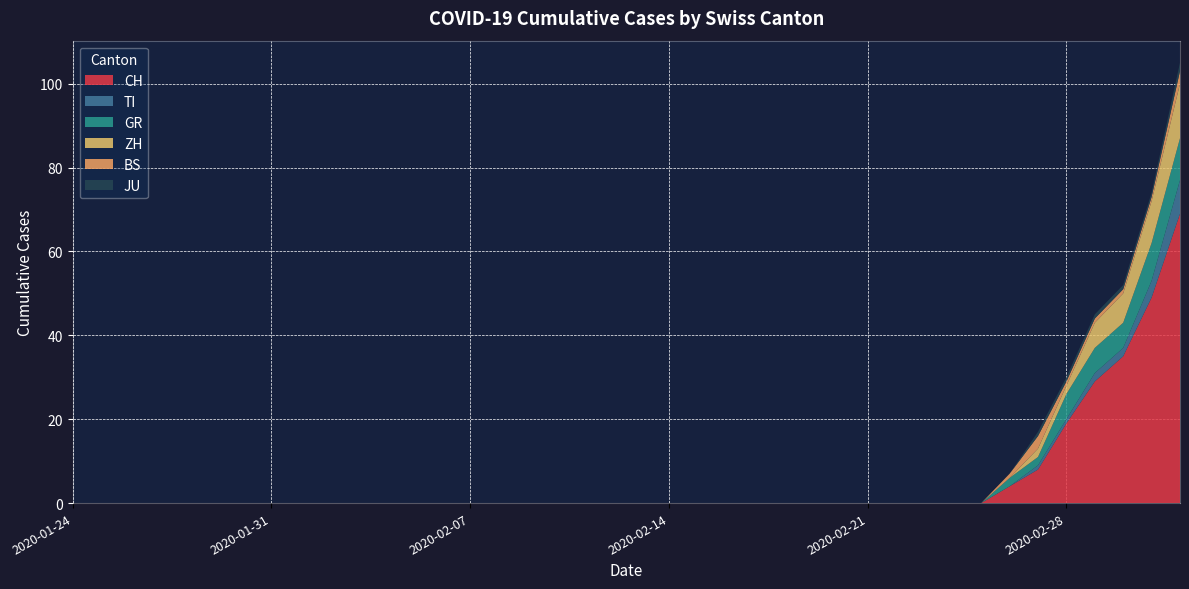

Reading right to left, list all the values displayed in this chart.

CH: 69	49	35	29	19	8	4	0	0	0	0	0	0	0	0	0	0	0	0	0	0	0	0	0	0	0	0	0	0	0	0	0	0	0	0	0	0	0	0	0
TI: 8	4	2	2	1	1	0	0	0	0	0	0	0	0	0	0	0	0	0	0	0	0	0	0	0	0	0	0	0	0	0	0	0	0	0	0	0	0	0	0
GR: 10	9	6	6	6	2	2	0	0	0	0	0	0	0	0	0	0	0	0	0	0	0	0	0	0	0	0	0	0	0	0	0	0	0	0	0	0	0	0	0
ZH: 13	10	7	6	2	2	0	0	0	0	0	0	0	0	0	0	0	0	0	0	0	0	0	0	0	0	0	0	0	0	0	0	0	0	0	0	0	0	0	0
BS: 3	1	1	1	1	3	1	0	0	0	0	0	0	0	0	0	0	0	0	0	0	0	0	0	0	0	0	0	0	0	0	0	0	0	0	0	0	0	0	0
JU: 2	1	1	1	1	1	0	0	0	0	0	0	0	0	0	0	0	0	0	0	0	0	0	0	0	0	0	0	0	0	0	0	0	0	0	0	0	0	0	0